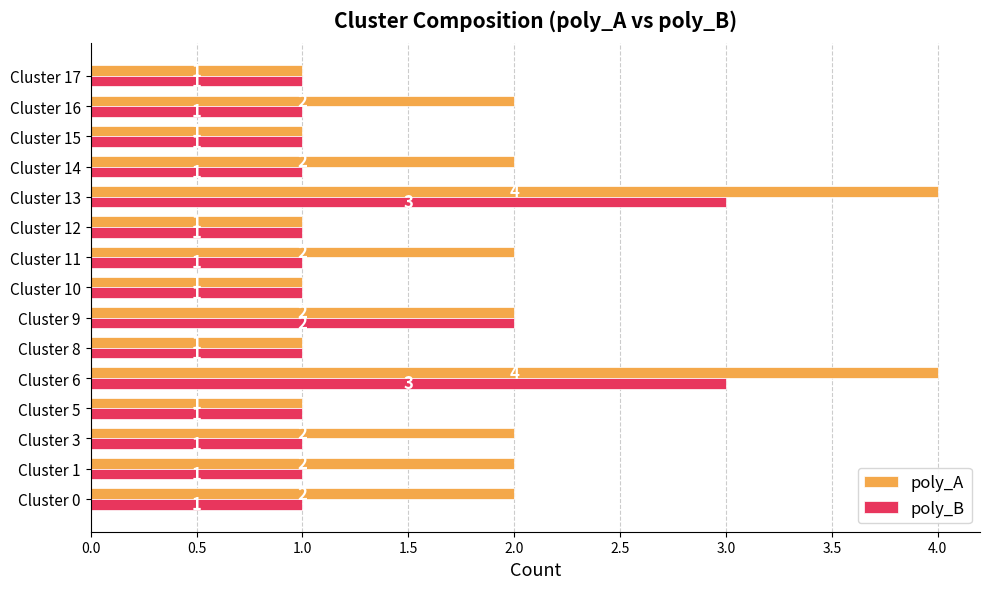

List the series in order of their peak value, lowest first.

poly_B, poly_A